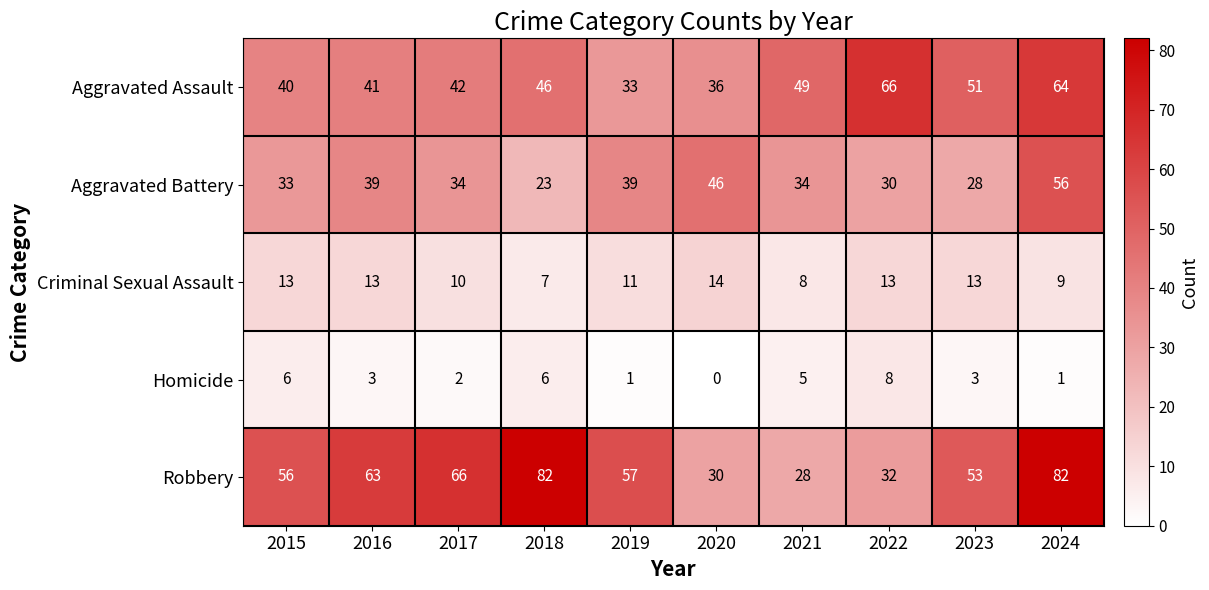

Which series changed the most between 2019 and 2021?

Robbery